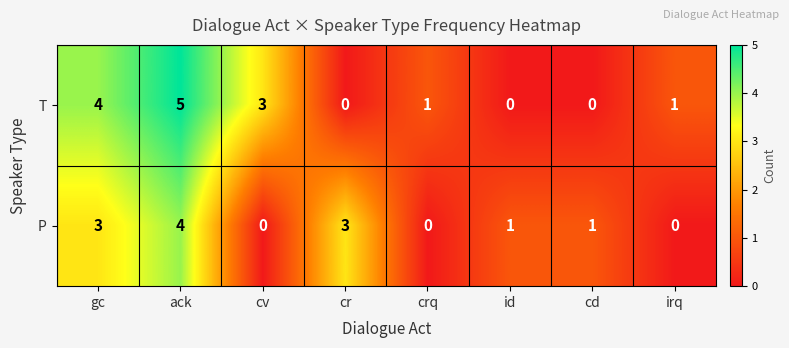

The T series shows 0 at id. True or false?

True